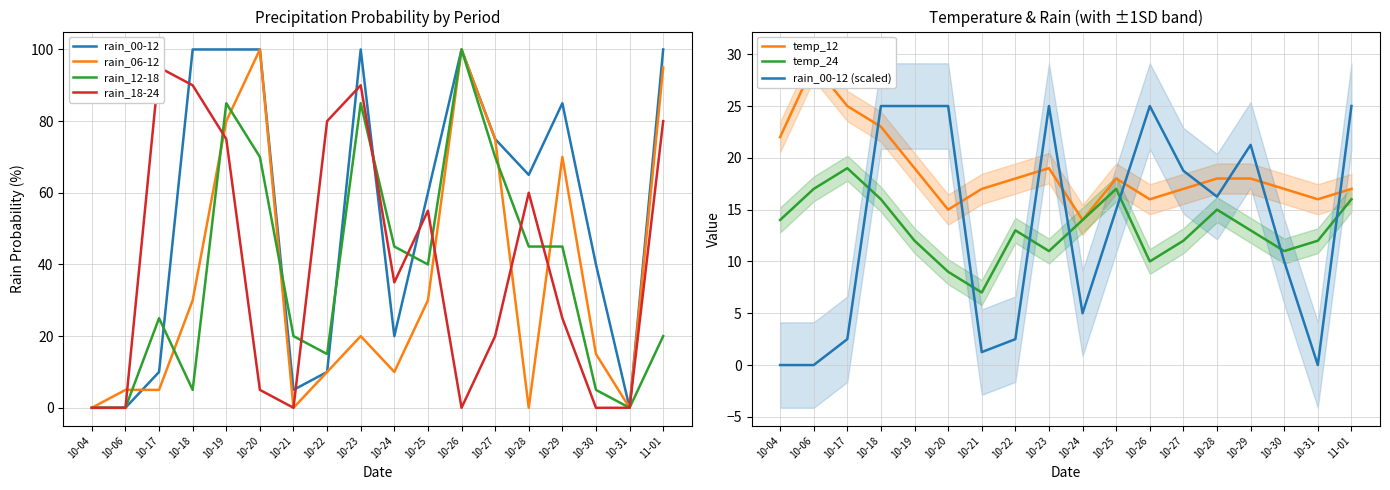

What is the value of the temp_24 point at the 11th from the left?

17